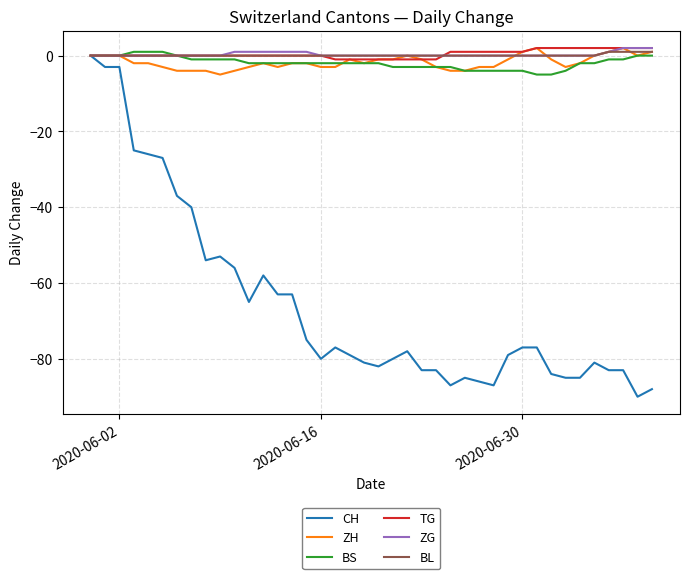

Which series has the largest range (max minus min)?

CH